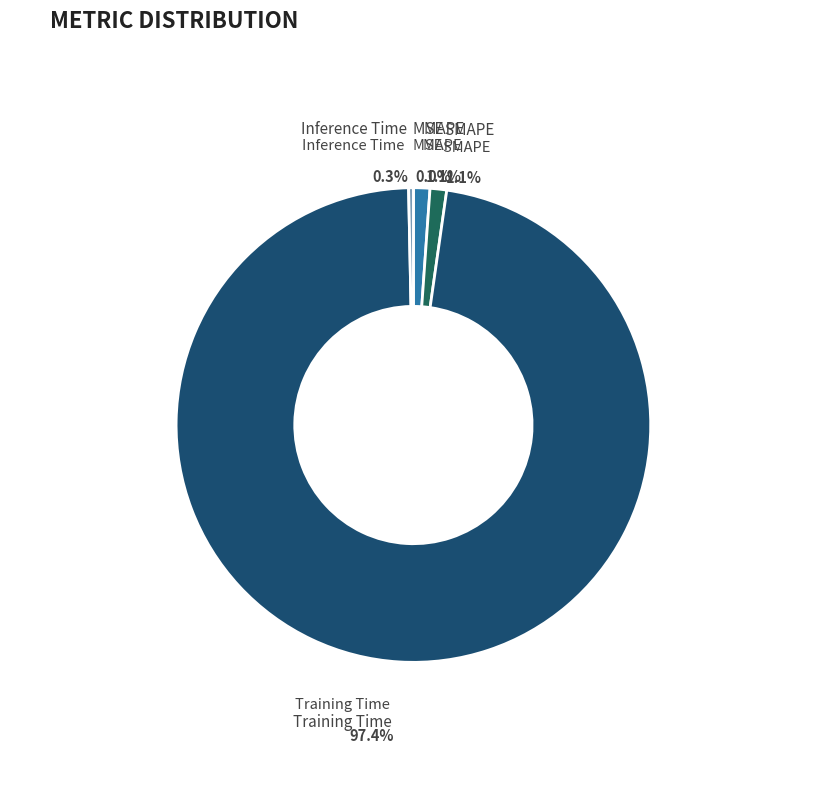

Count the number of slices in the pie.

5